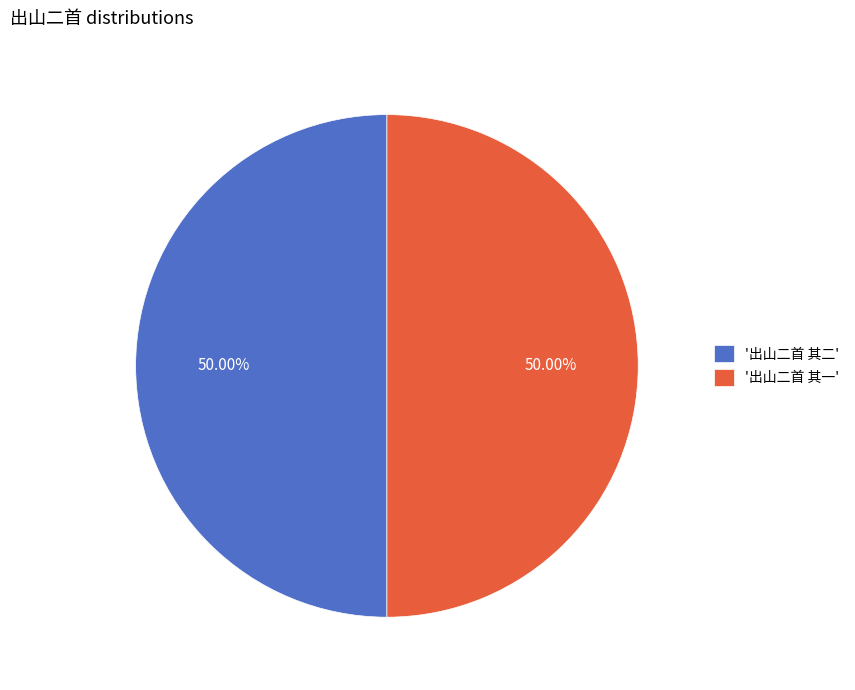

Is the sum of '出山二首 其二' and '出山二首 其一' greater than half?

Yes